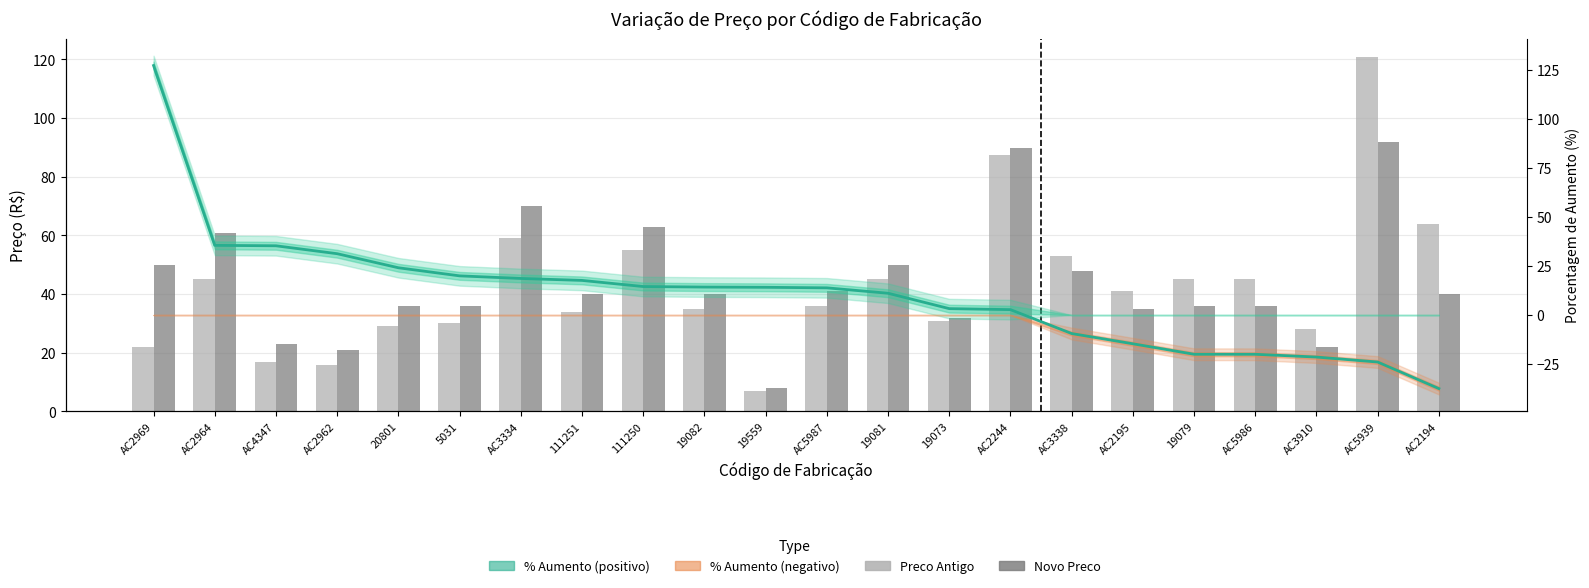

Rank the categories by Porcentagem de Aumento value from highest to lowest.

AC2969, AC2964, AC4347, AC2962, 20801, 5031, AC3334, 111251, 111250, 19082, 19559, AC5987, 19081, 19073, AC2244, AC3338, AC2195, 19079, AC5986, AC3910, AC5939, AC2194